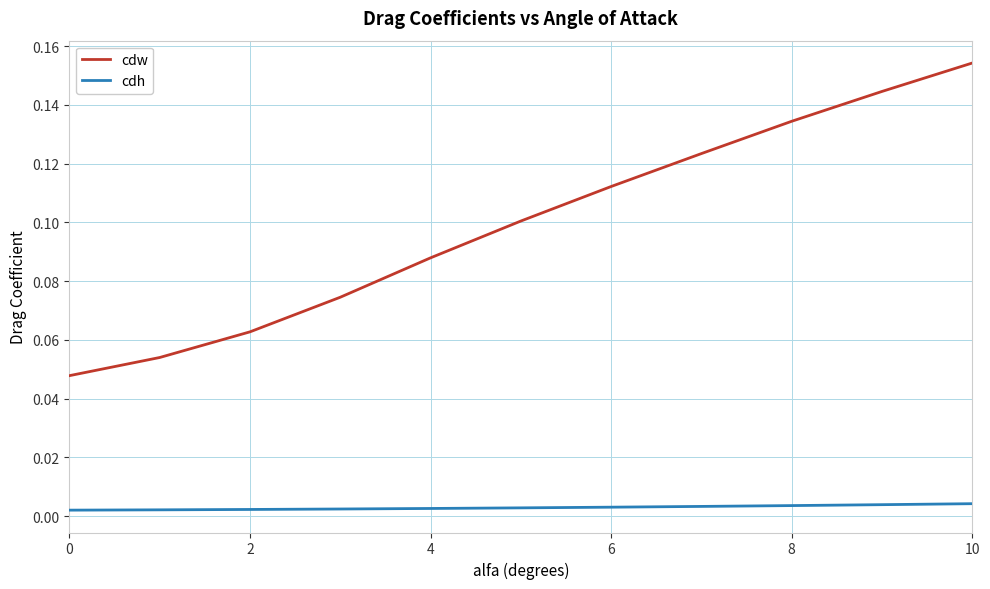

Which series has the largest total across all categories?

cdw